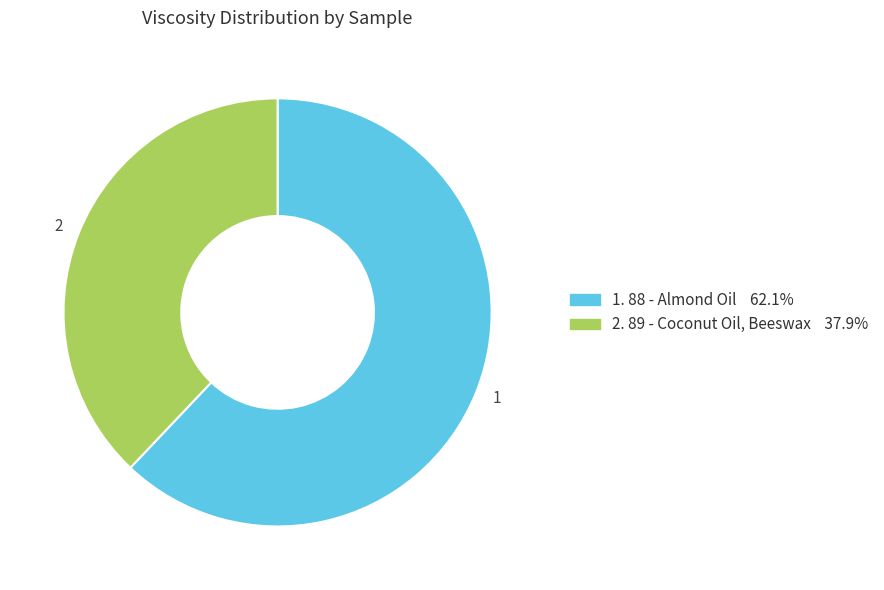

Is there a majority slice in this chart?

Yes